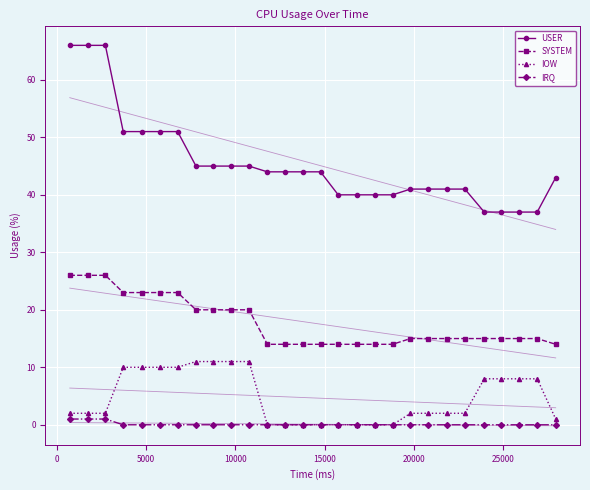

True or false: IOW and USER intersect in this chart.

False